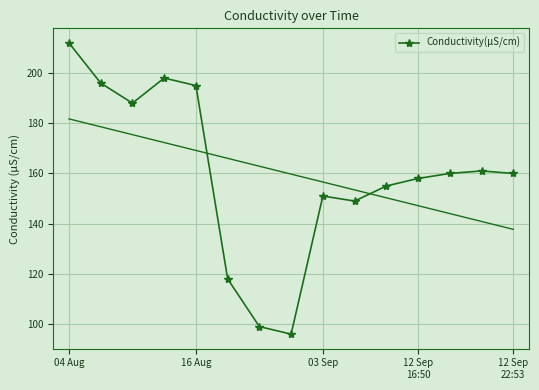

The Conductivity(µS/cm) series shows 212 at 04 Aug. True or false?

True